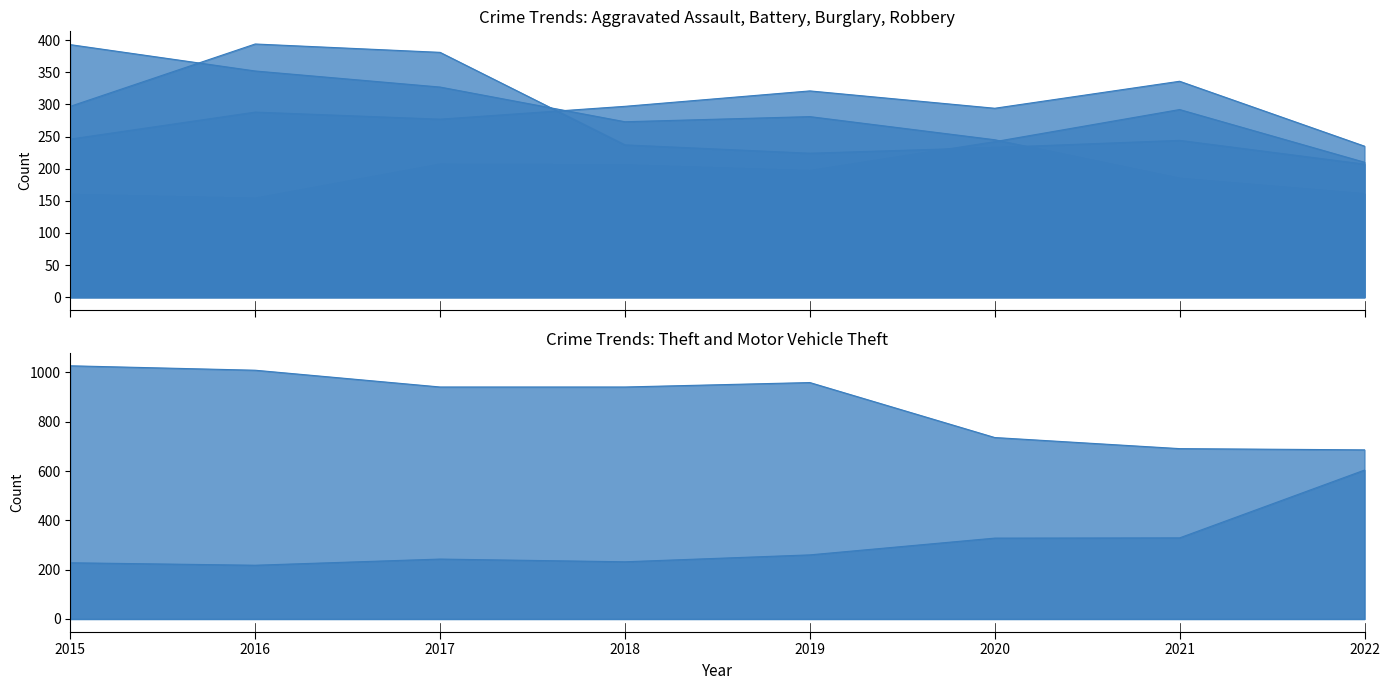

How many categories are shown in the chart?

8